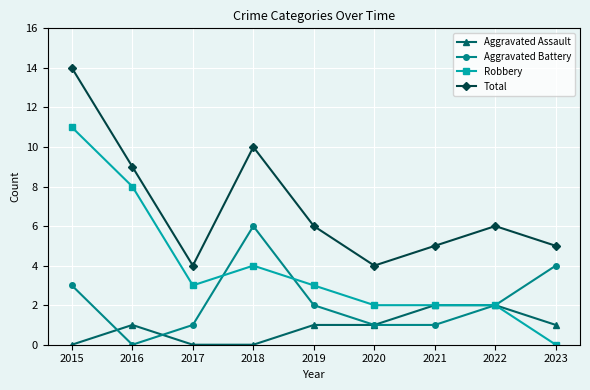

Where is Total nearest to the value 9?

2016